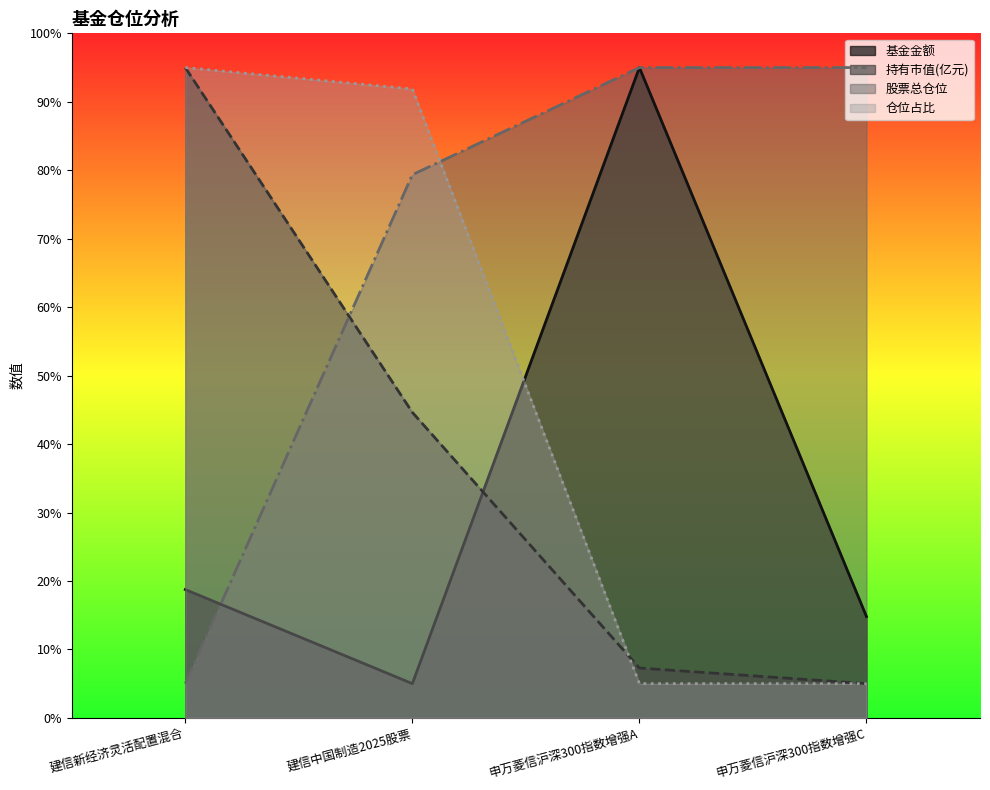

Between which two adjacent categories do 基金金额 and 持有市值(亿元) first intersect?

建信中国制造2025股票 and 申万菱信沪深300指数增强A